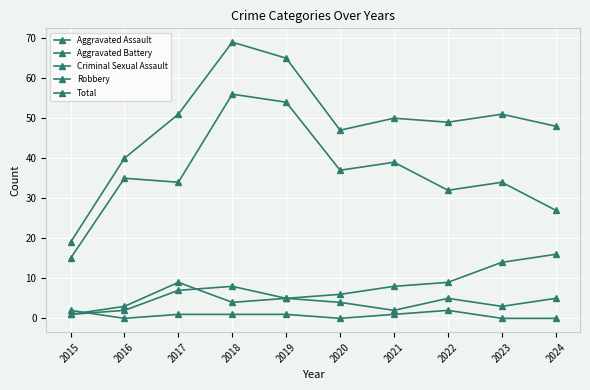

Which category has the highest value in the Total series?

2018